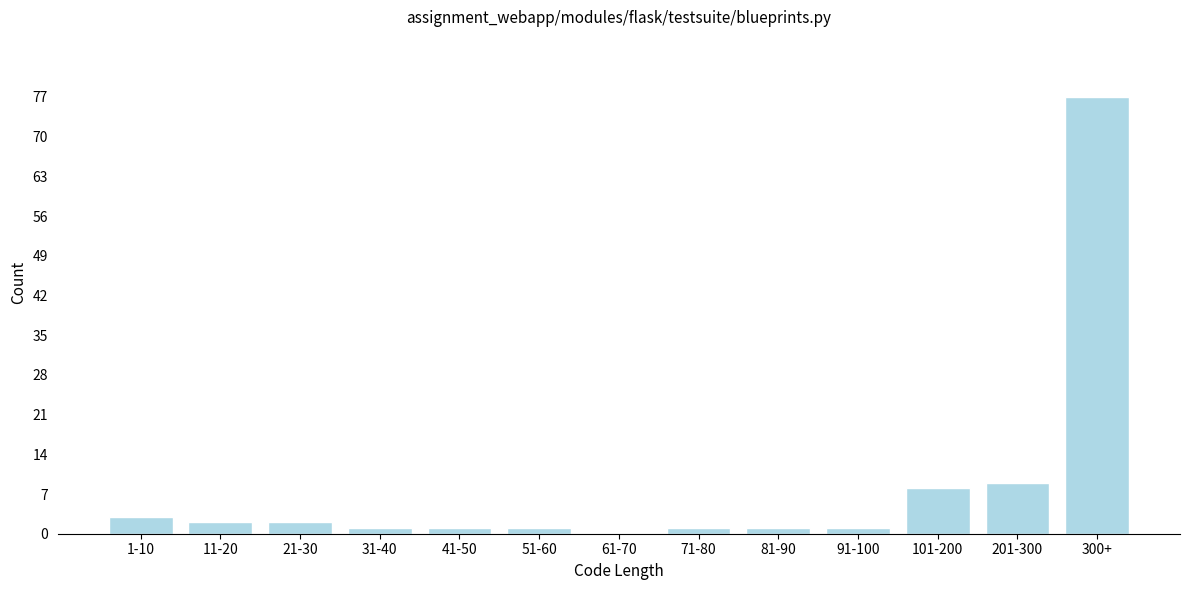

Reading right to left, extract all data points from this chart.

300+=77	201-300=9	101-200=8	91-100=1	81-90=1	71-80=1	61-70=0	51-60=1	41-50=1	31-40=1	21-30=2	11-20=2	1-10=3